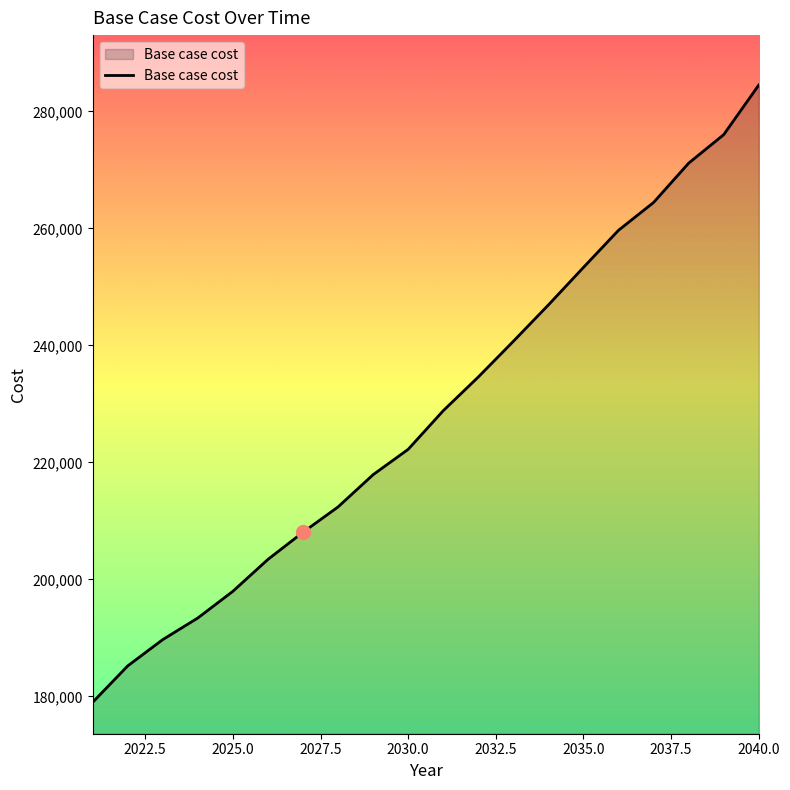

What is the difference between the maximum and minimum values?

105488.2